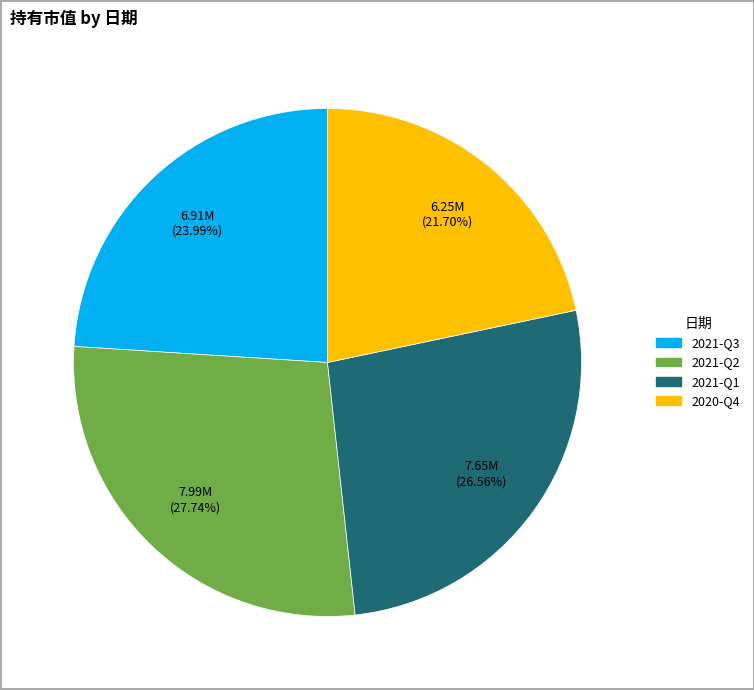

To the nearest percent, what is the difference between the largest and smallest slice percentages?

6%